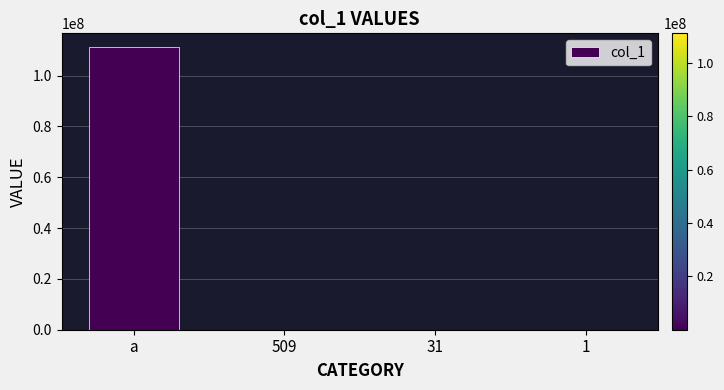

What is the sum of all values?

111111642